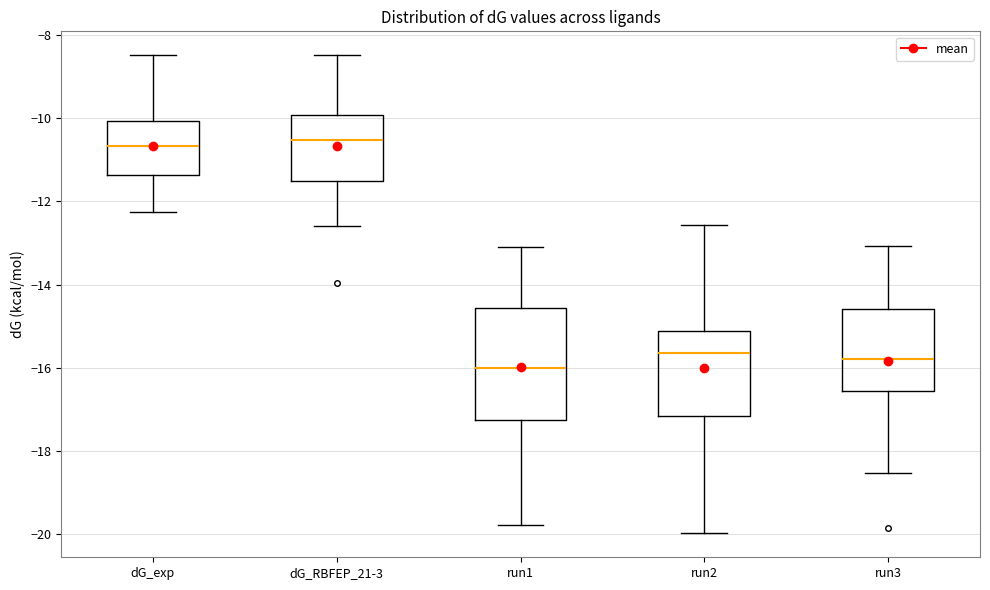

Which box is the tallest, from its lower edge to its upper edge?

run1